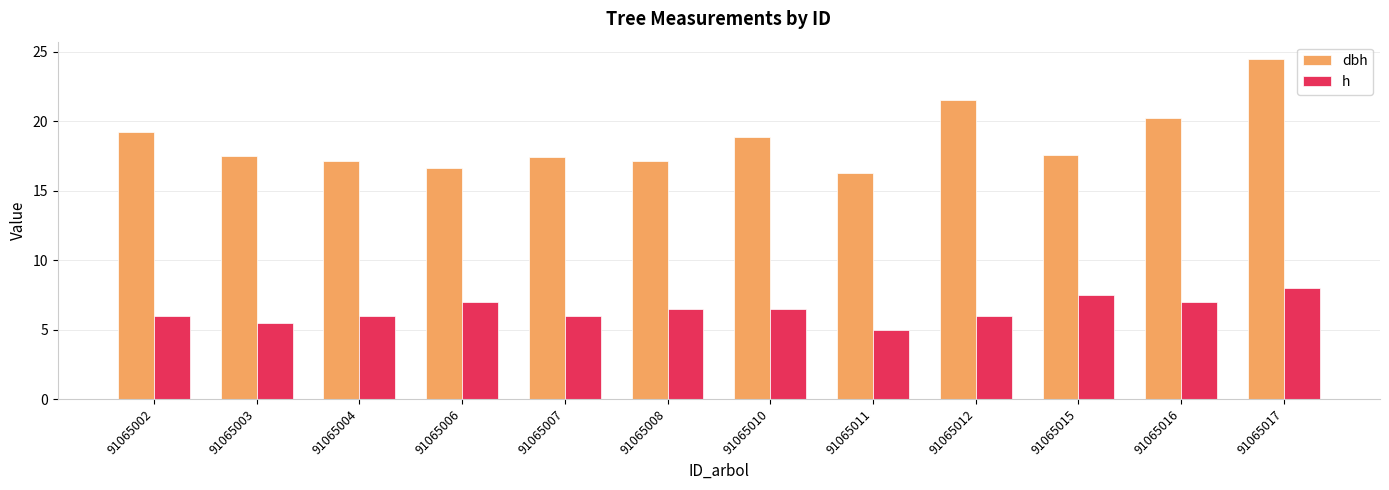

At how many categories does at least one series exceed 10?

12